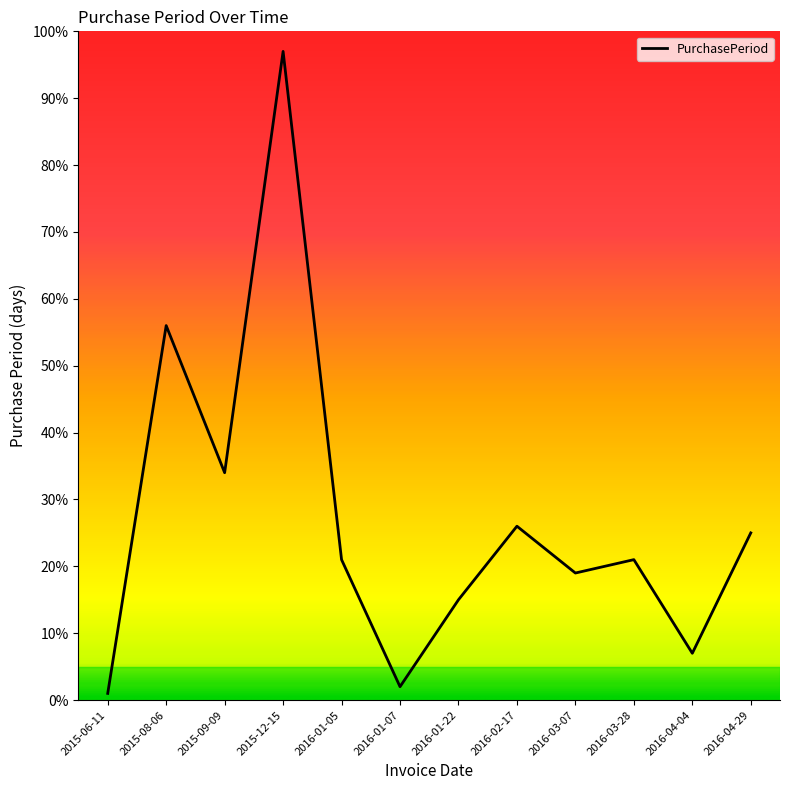

Is it true that the value at 2016-04-29 is 12?

False